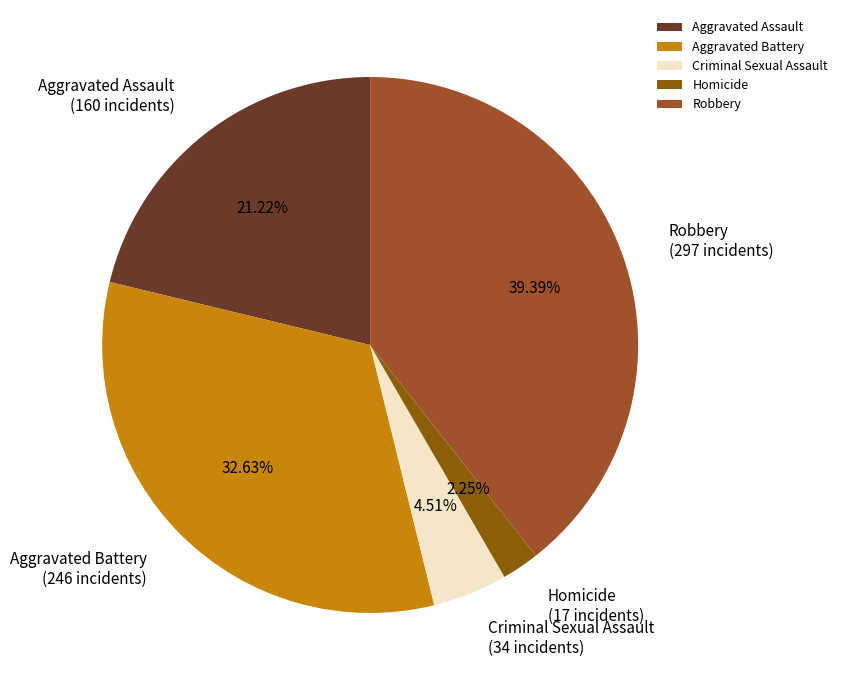

How many slices are in this pie chart?

5